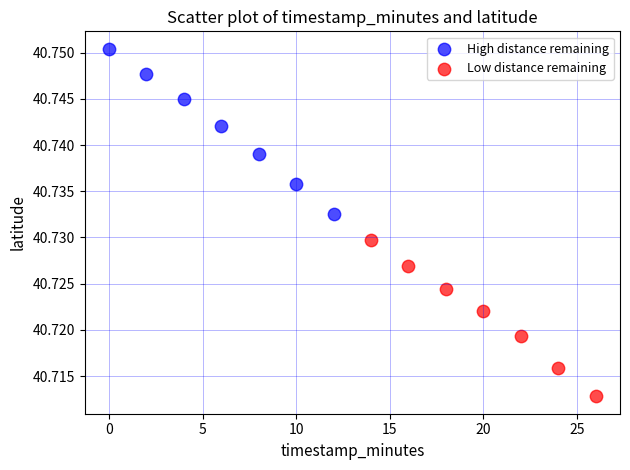

Which series has the widest spread of Y values?

High distance remaining